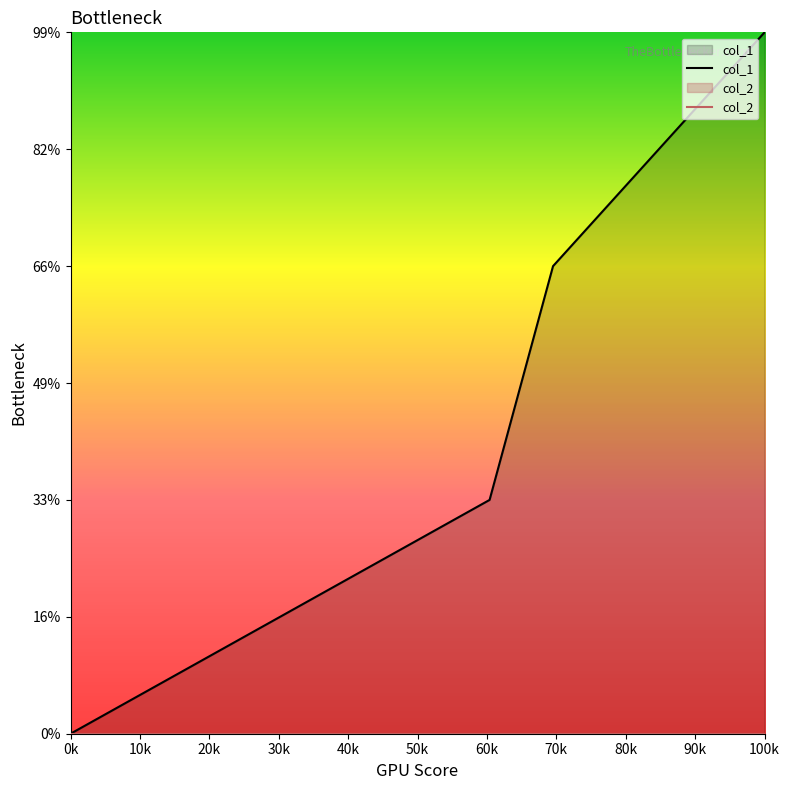

Does the chart display data point markers on the line(s)?

No